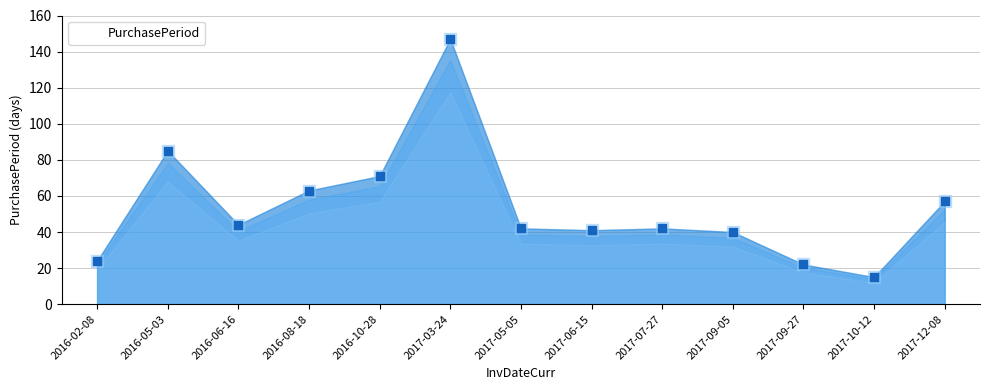

What is the change in value from 2016-05-03 to 2017-05-05?

-43